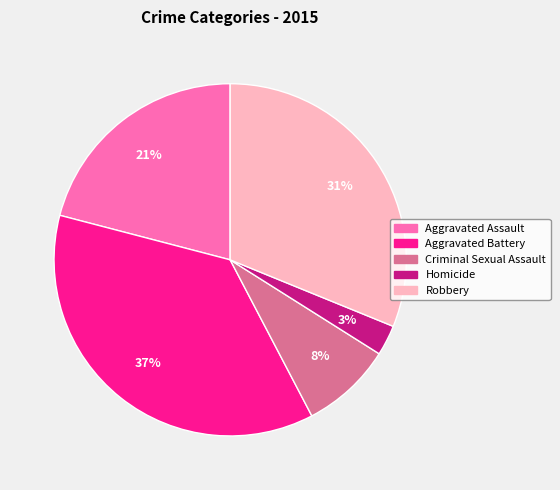

True or false: Robbery accounts for 46% of the total.

False